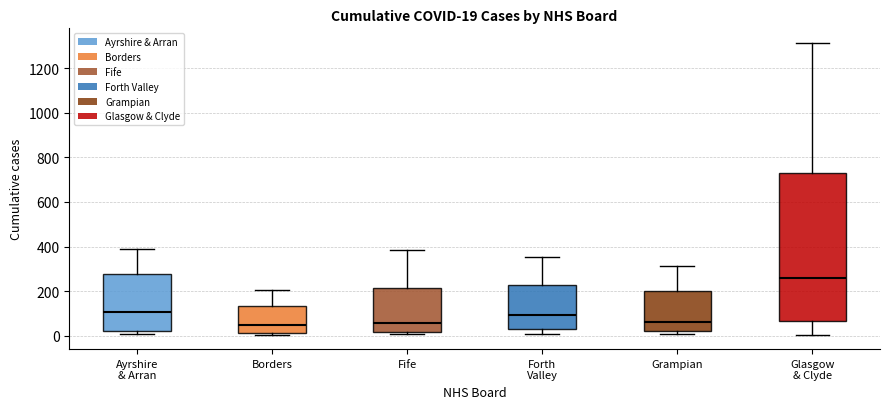

Which box is the tallest, from its lower edge to its upper edge?

Glasgow & Clyde